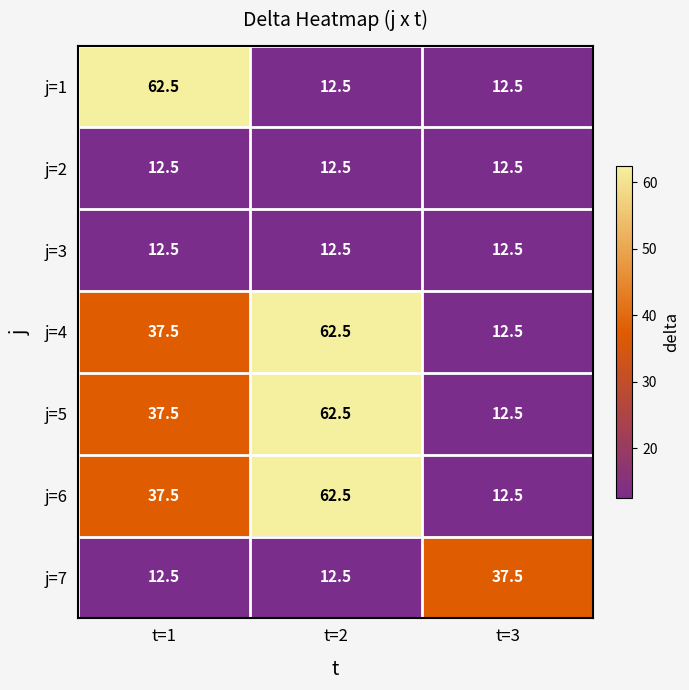

At which label does j=4 first exceed 37?

t=1